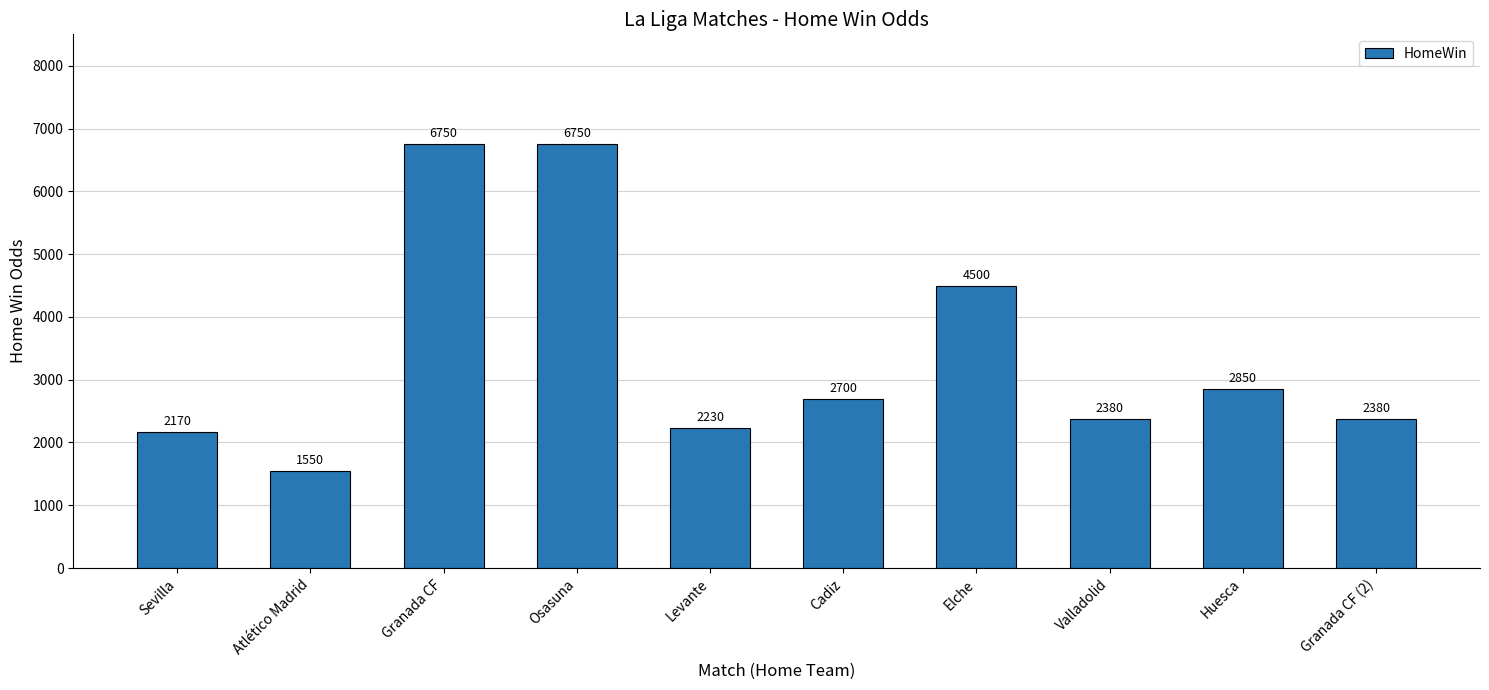

Reading left to right, what are all the values shown in this chart?

2170	1550	6750	6750	2230	2700	4500	2380	2850	2380